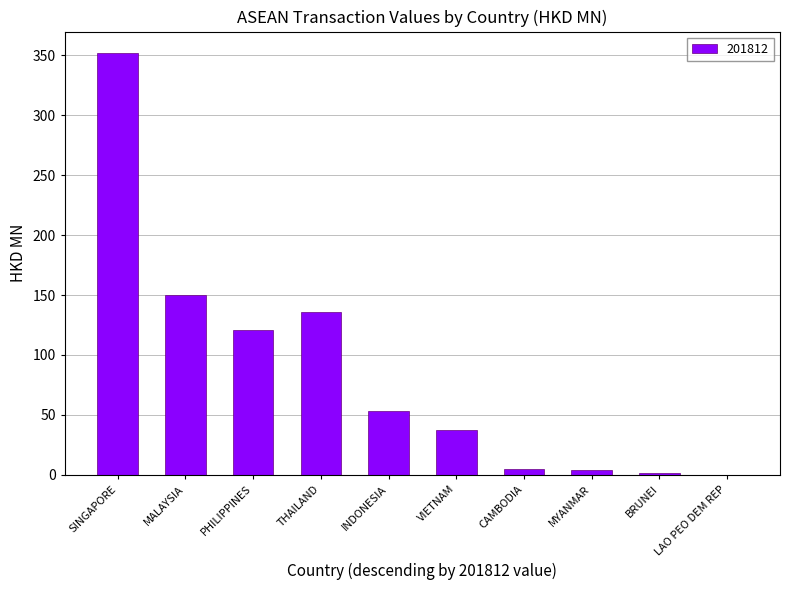

What is the change in value from SINGAPORE to INDONESIA?

-299.1